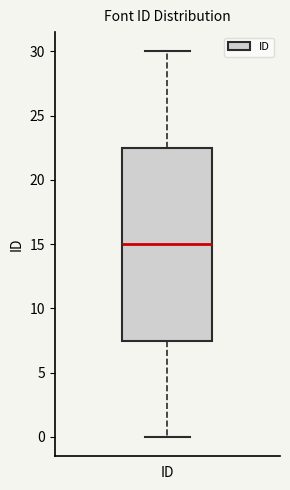

Where does the median line of the box for ID sit on the y-axis? The values are not printed on the chart, so give them approximately, as read against the axis.

15.0